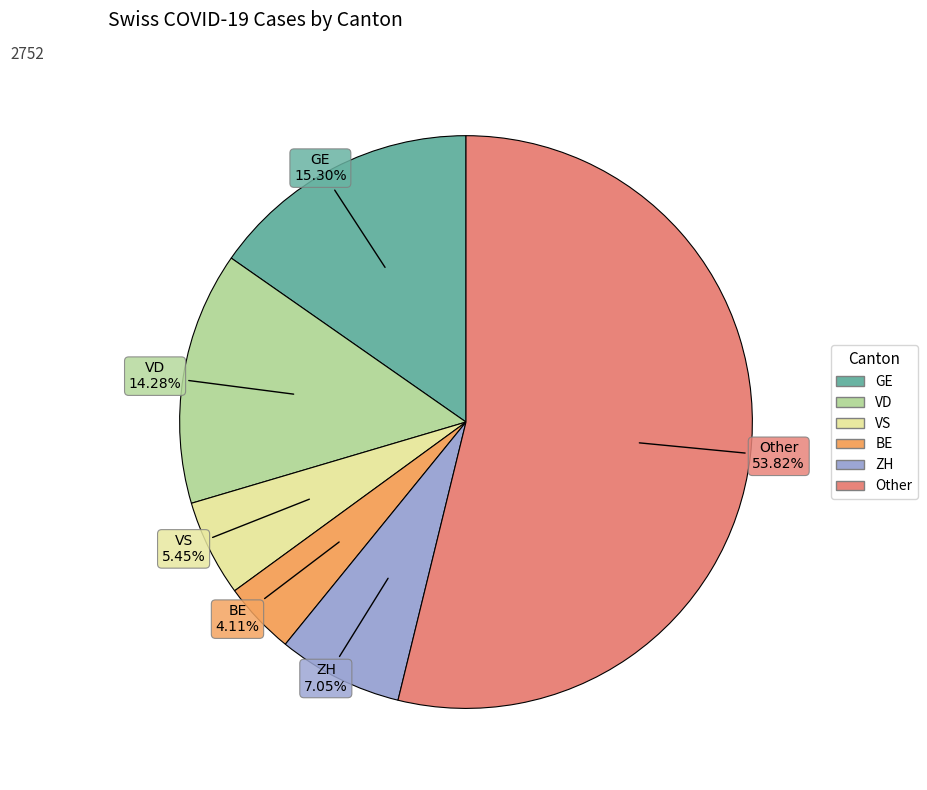

Rank the categories by value from highest to lowest.

Other, GE, VD, ZH, VS, BE